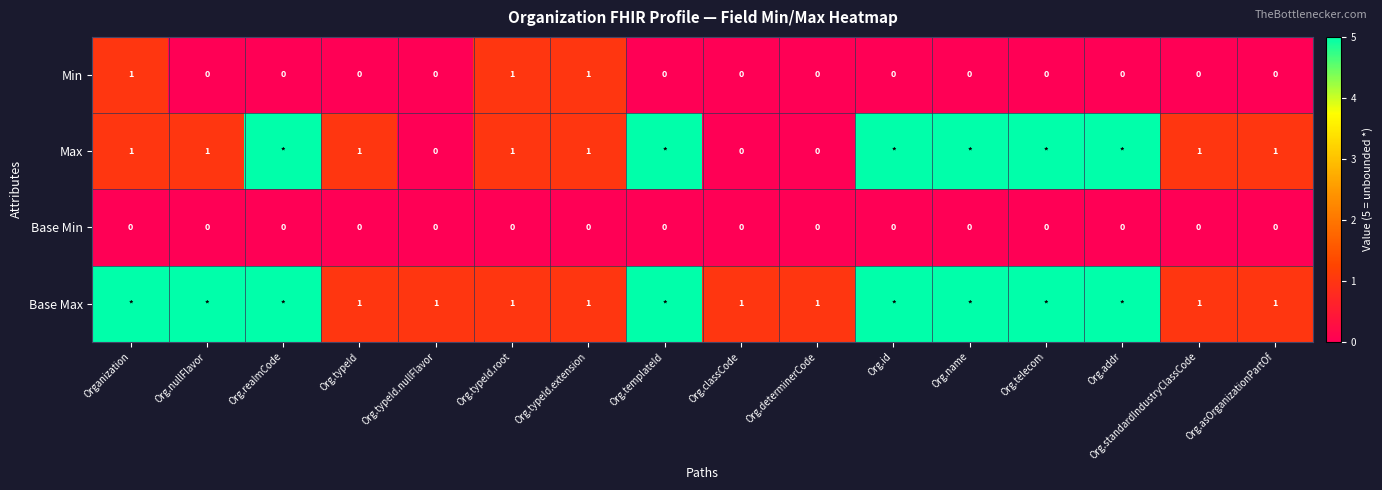

Is the value of Base Max at Org.classCode greater than the value of Min at Org.classCode?

Yes